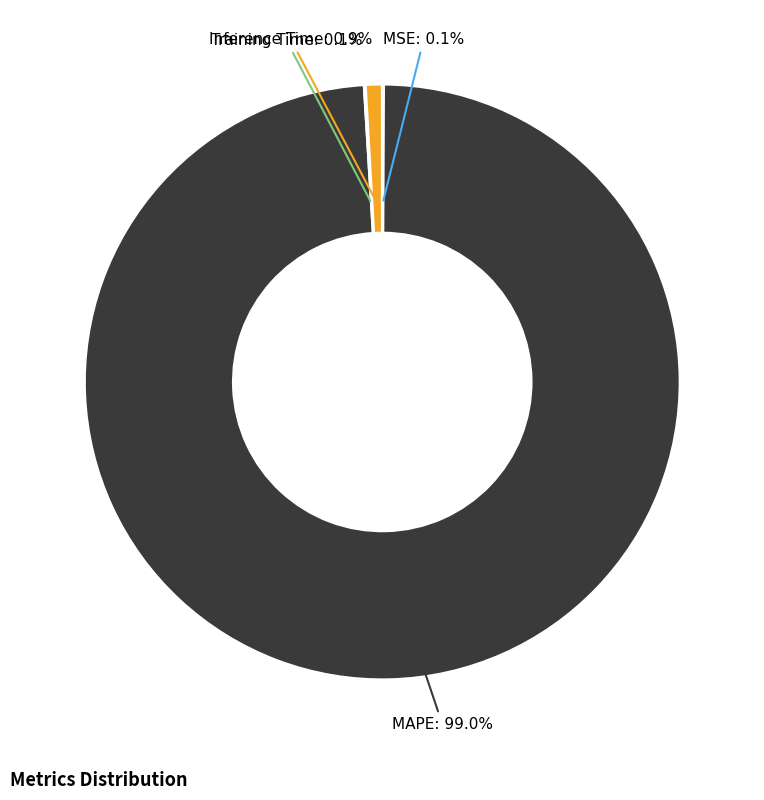

Which category has the biggest portion of the pie?

MAPE